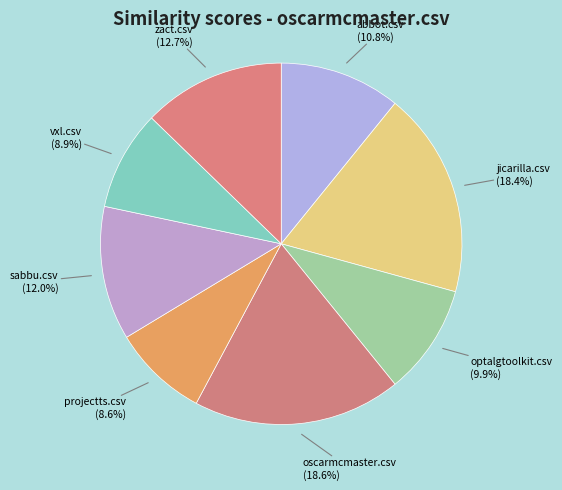

Does sabbu.csv represent more than half of the total?

No